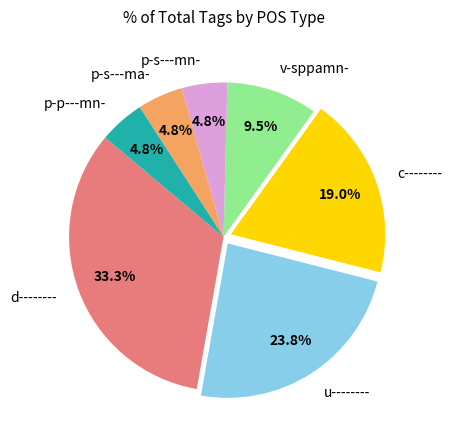

Count the number of slices in the pie.

7